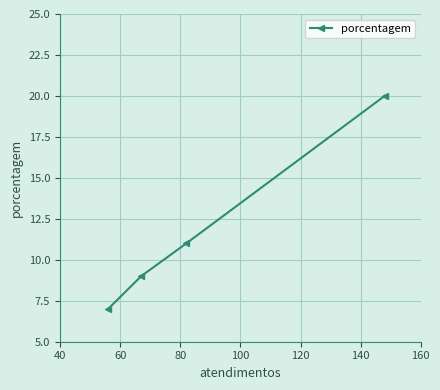

Reading left to right, what are all the values shown in this chart?

7	9	11	20